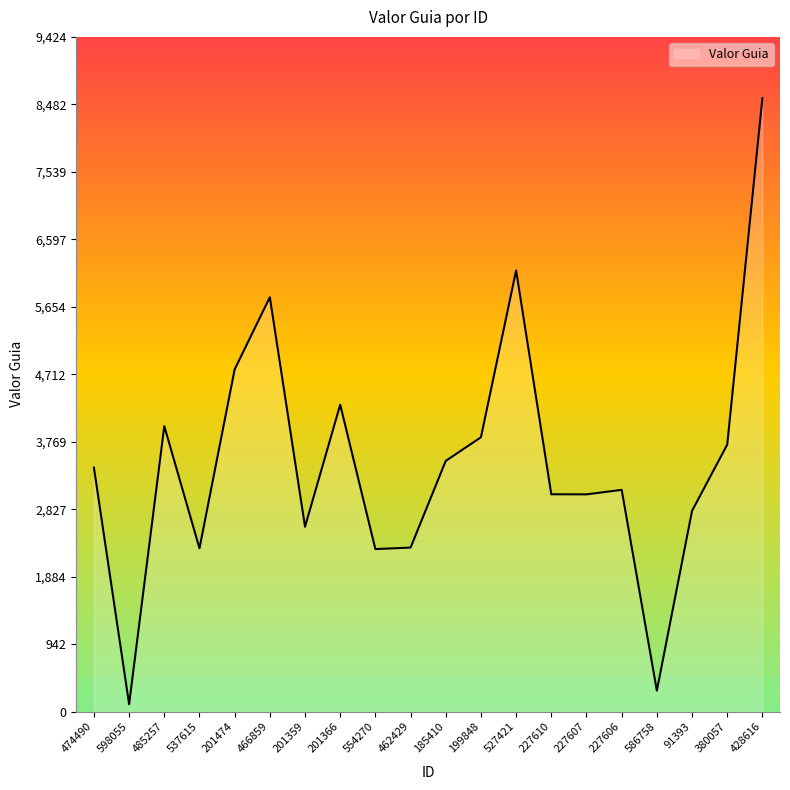

How many distinct data groups are displayed?

1